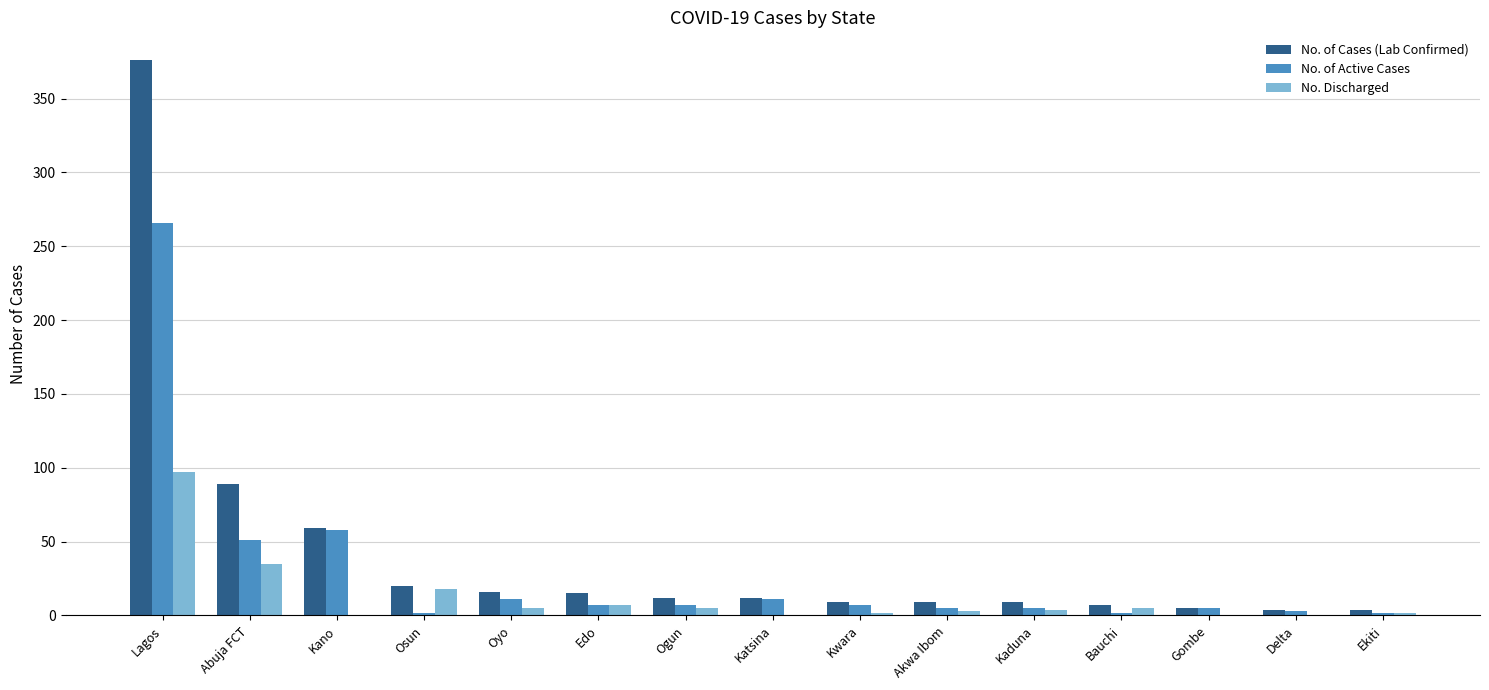

The No. of Cases (Lab Confirmed) series shows 15 at Edo. True or false?

True